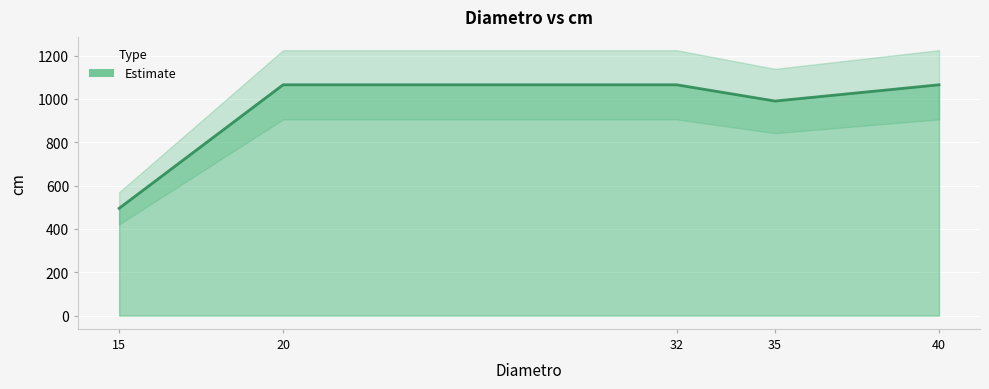

Rank the categories by value from highest to lowest.

20, 32, 40, 35, 15